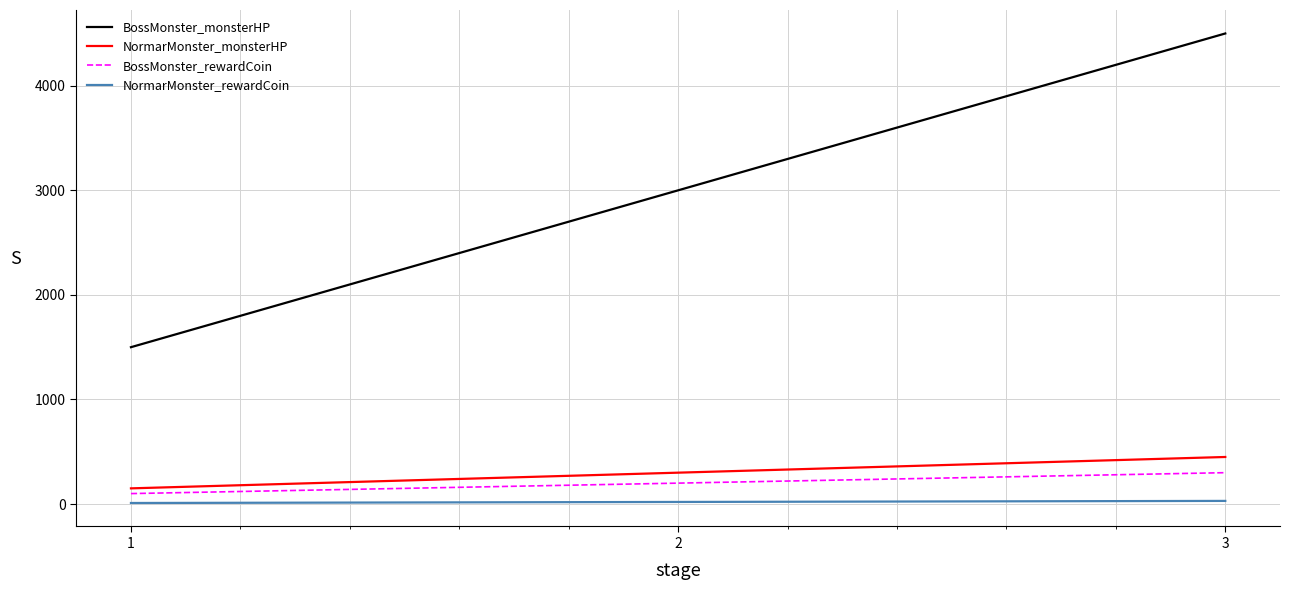

List the labels in order of NormarMonster_monsterHP value, smallest first.

1, 2, 3